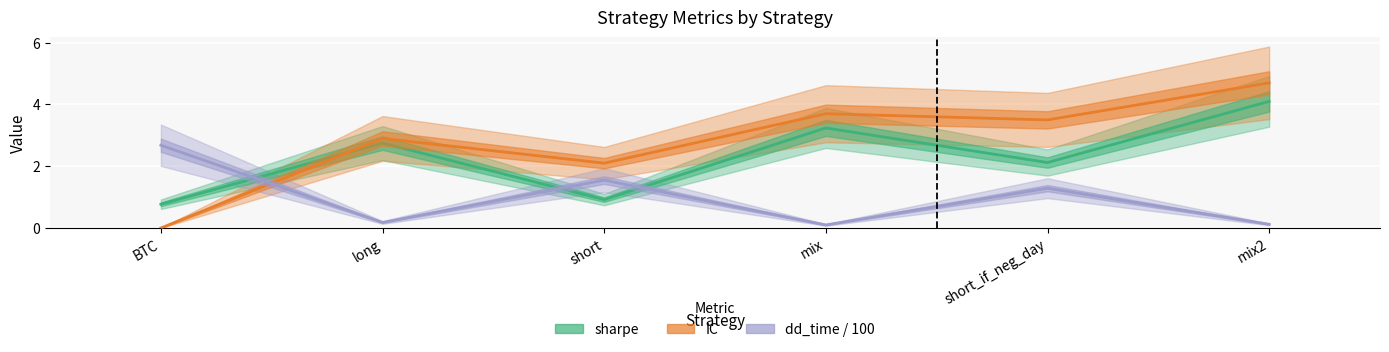

Does the chart display data point markers on the line(s)?

No